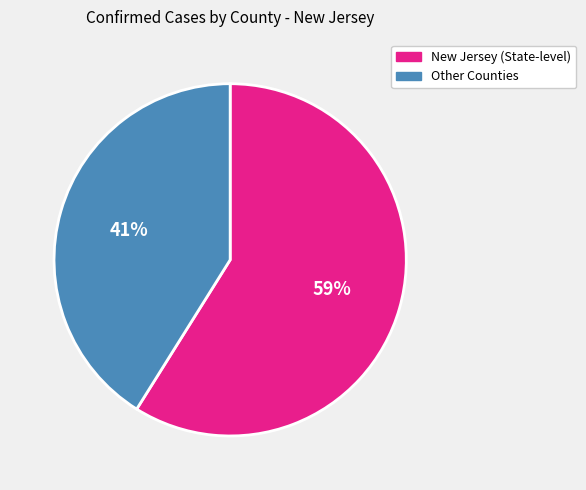

Does any single category account for the majority?

Yes